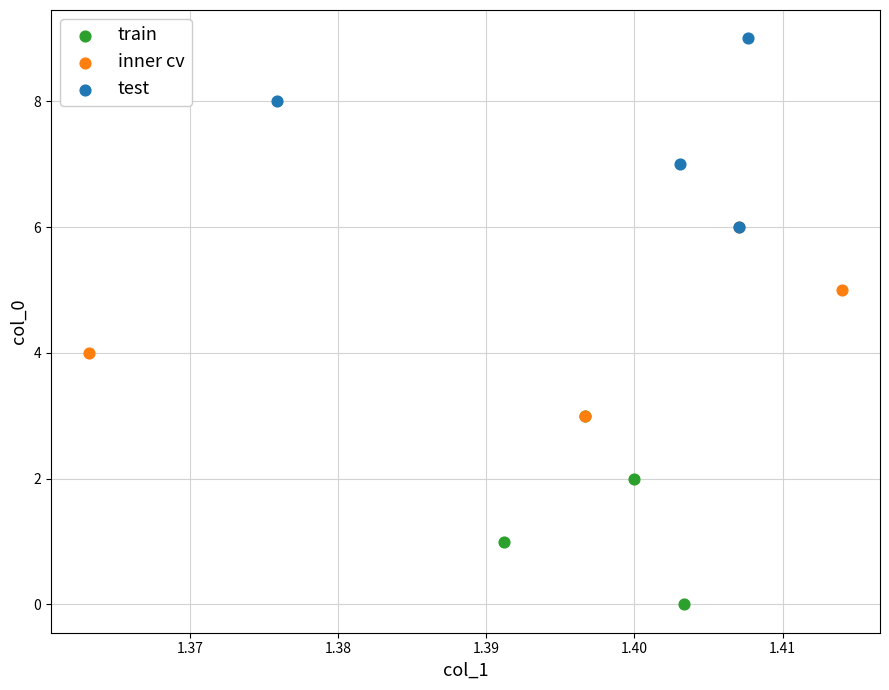

Which series contains the lowest Y value?

train